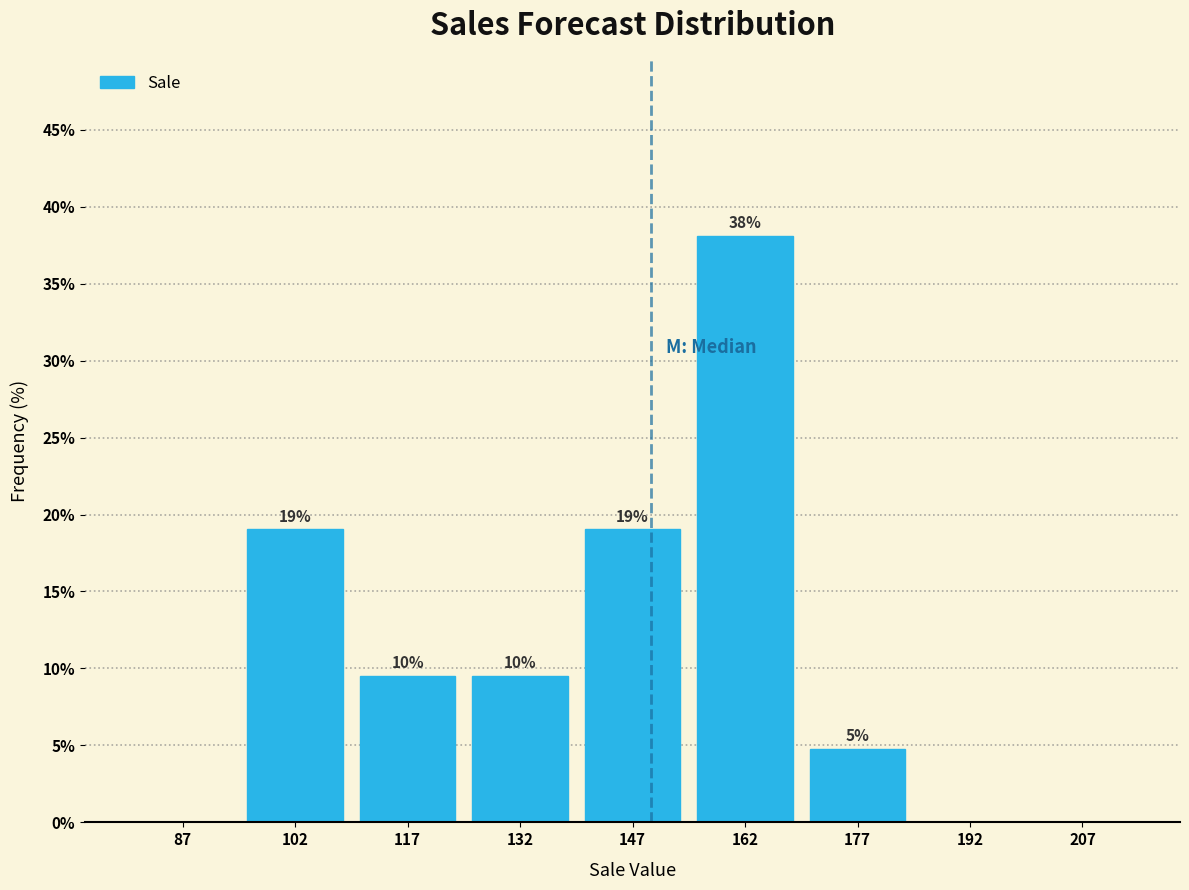

Over which range of the x-axis is the bar tallest?

155 to 170